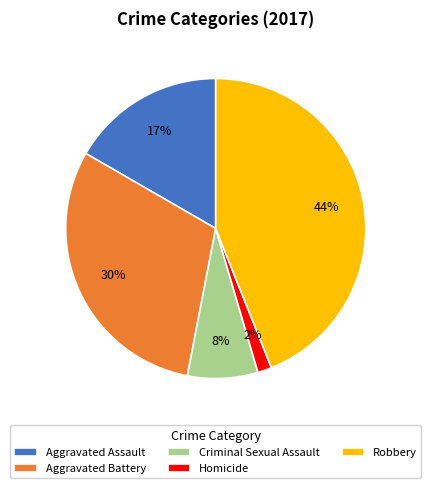

To the nearest percent, what portion does Homicide represent?

2%